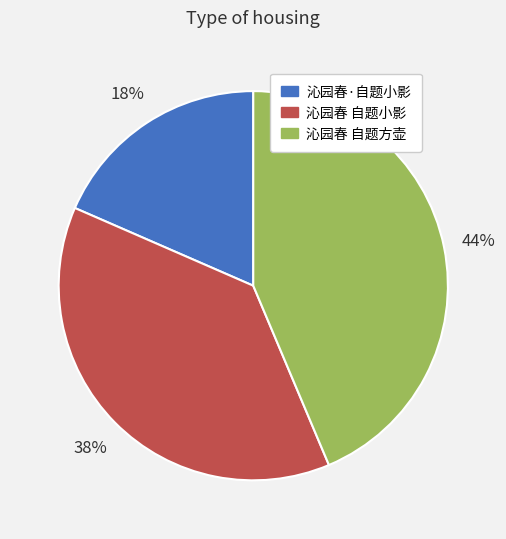

Is it true that 沁园春 自题方壶 is 44% of the pie?

True